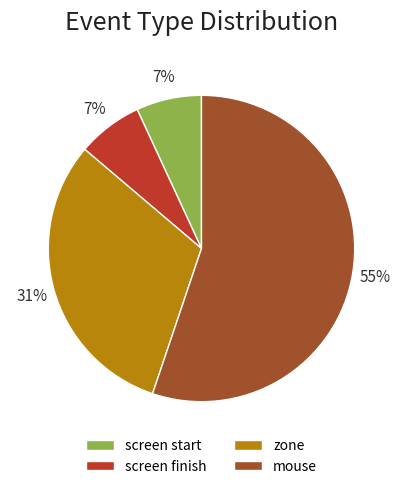

Is the sum of screen start and screen finish greater than half?

No